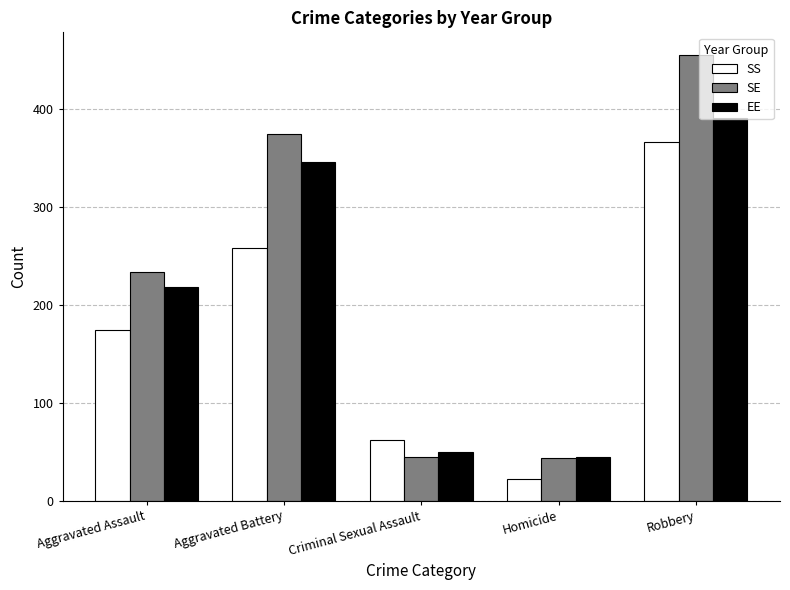

What is the spread (max minus min) of values at Homicide?

23